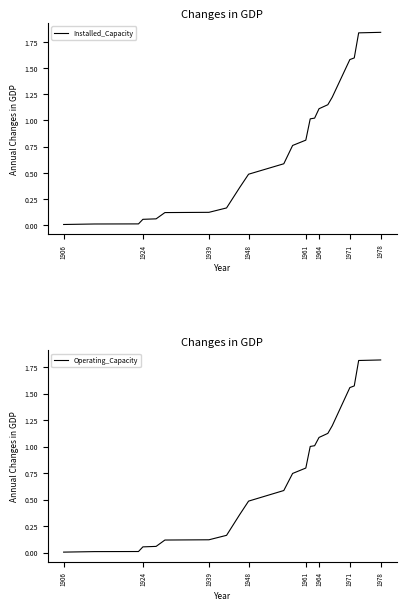

The Installed_Capacity series shows 2.4 at 1978. True or false?

False